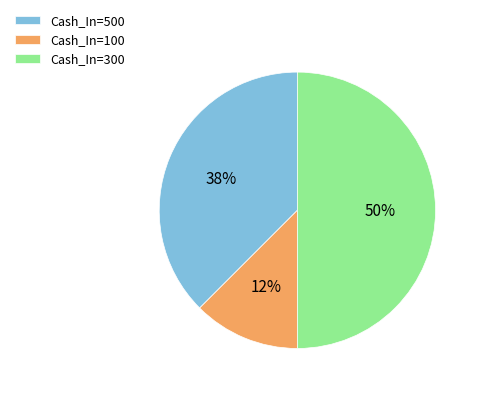

Combined, do Cash_In=300 and Cash_In=100 account for over 50%?

Yes